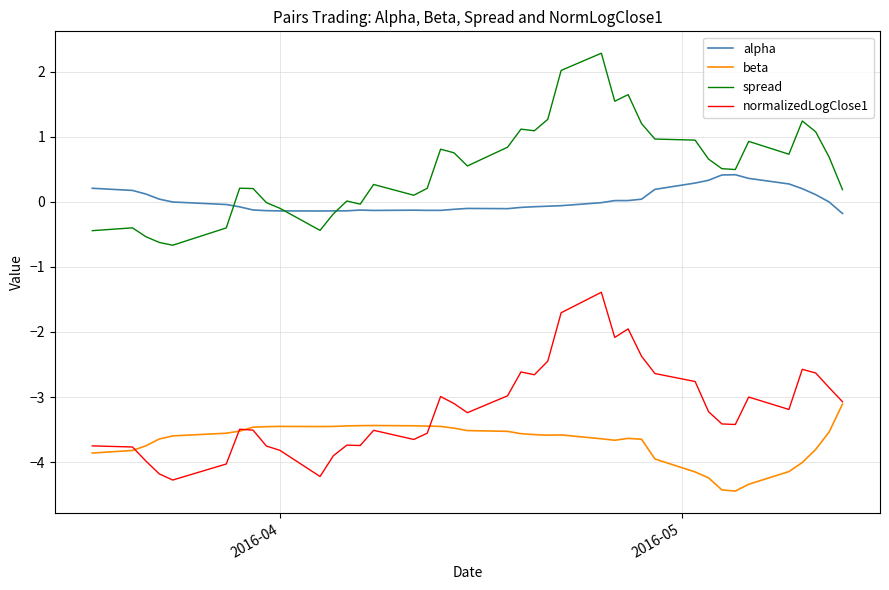

True or false: beta and spread intersect in this chart.

False